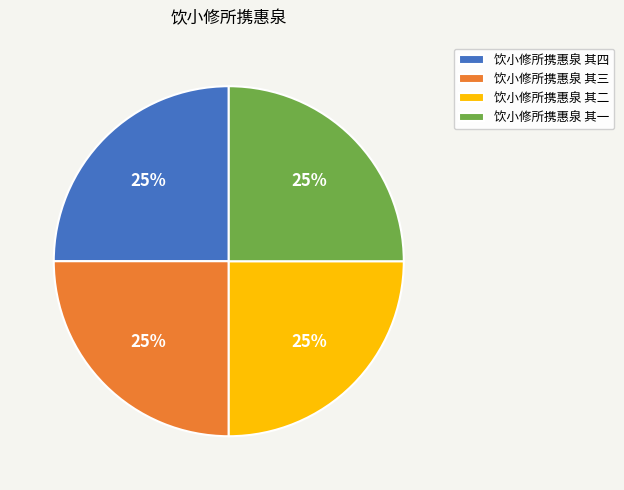

To the nearest percent, what is the average slice percentage?

25%